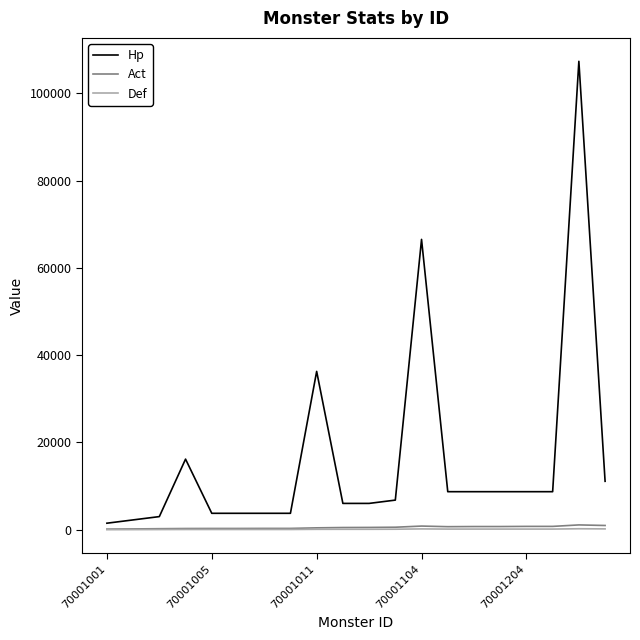

What is the minimum value for Act?

163